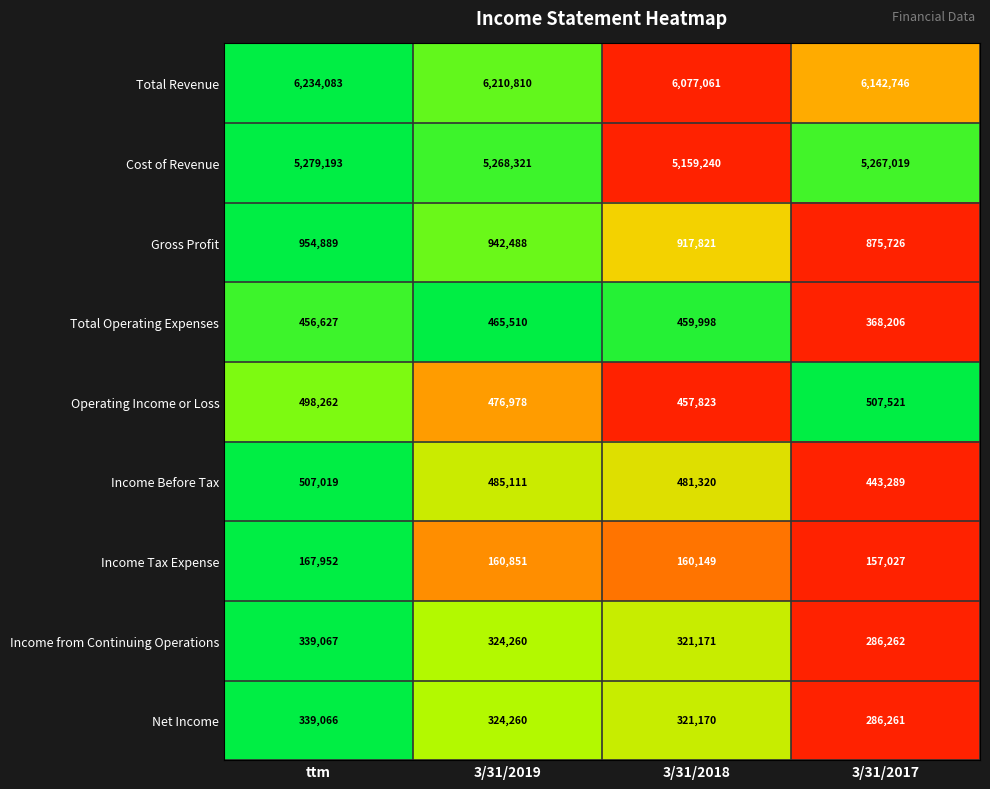

What is the difference between the maximum and minimum values in the Operating Income or Loss series?

49698